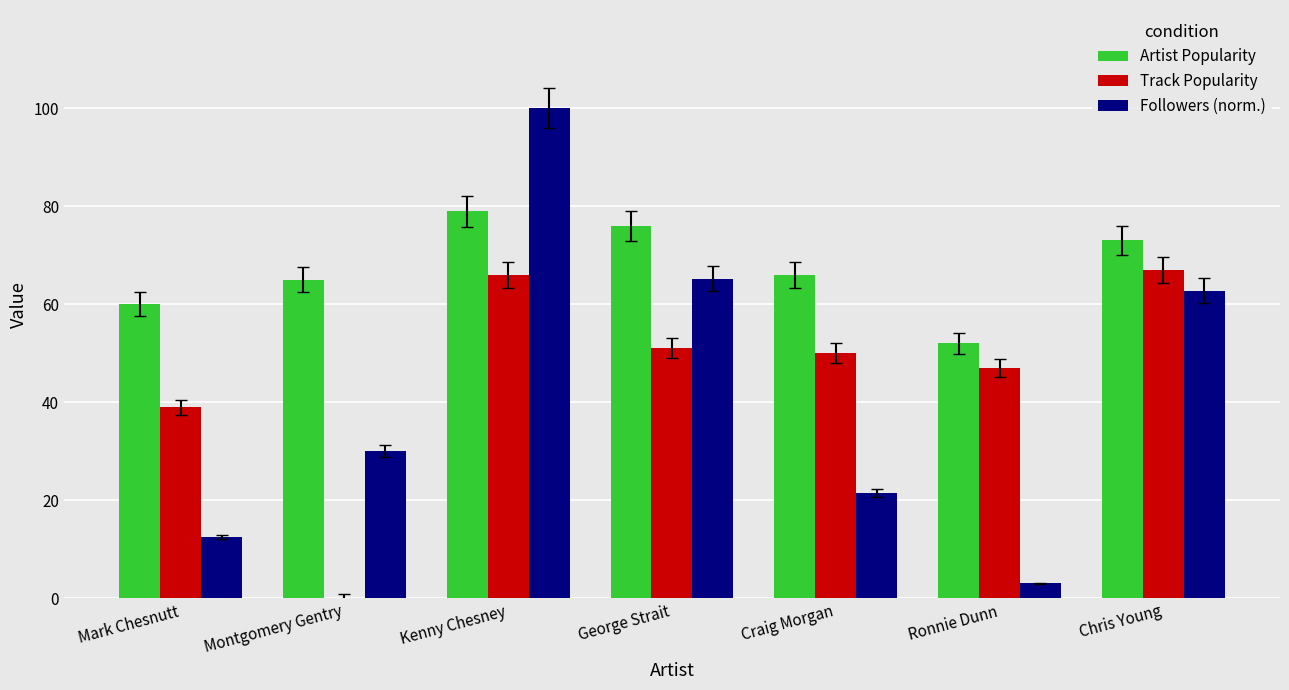

Which series has the largest total across all categories?

Artist Popularity